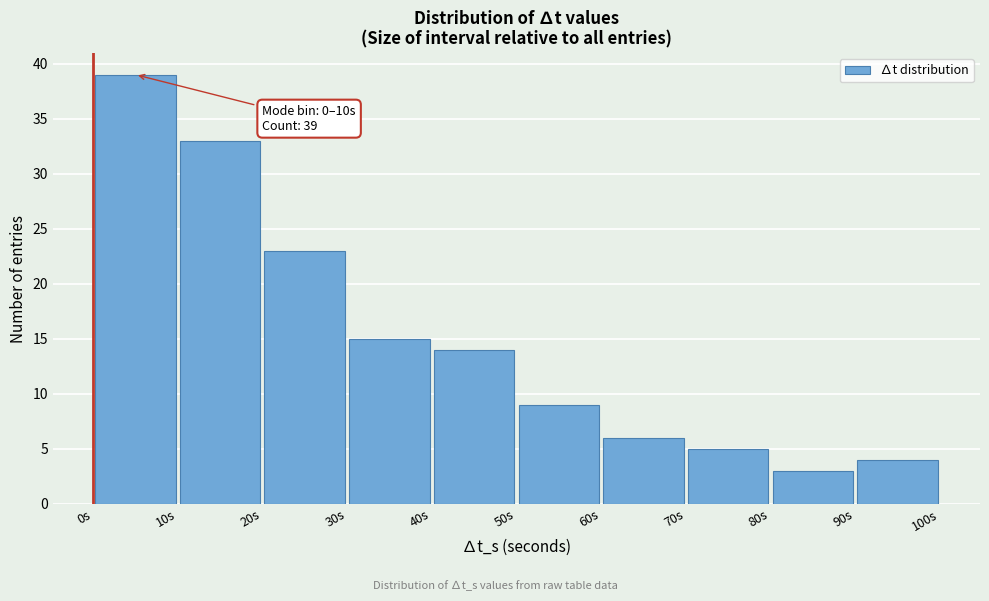

Which range on the x-axis has the tallest bar?

0 to 10